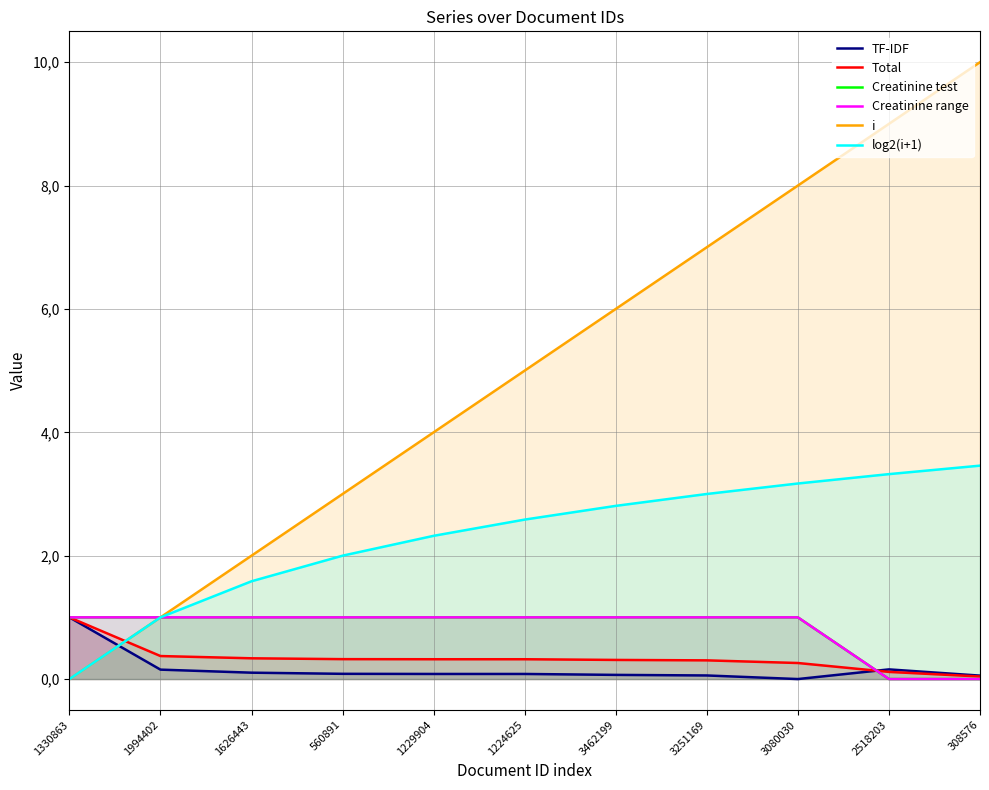

Between 1330863 and 1224625, which series saw the biggest shift?

i